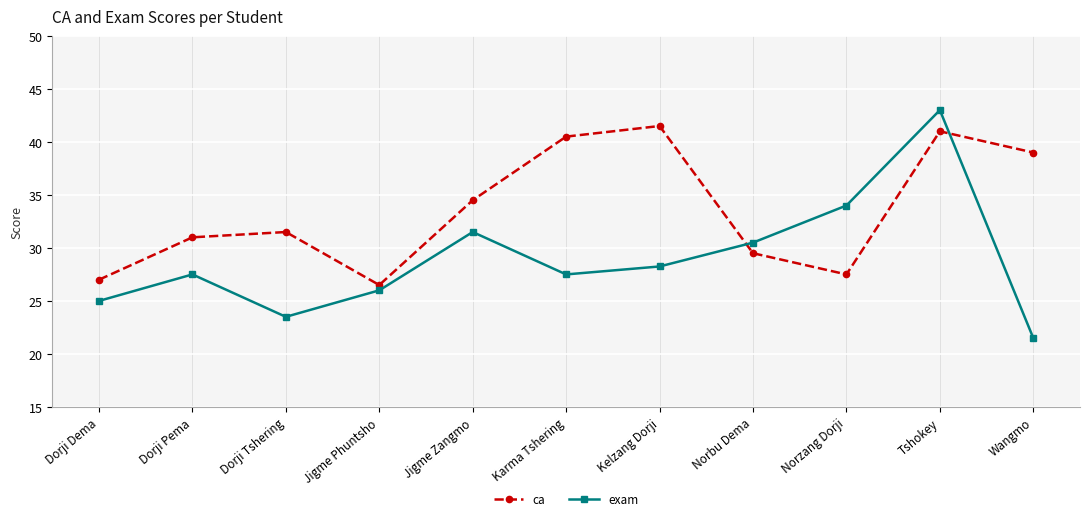

Which series has the largest range (max minus min)?

exam